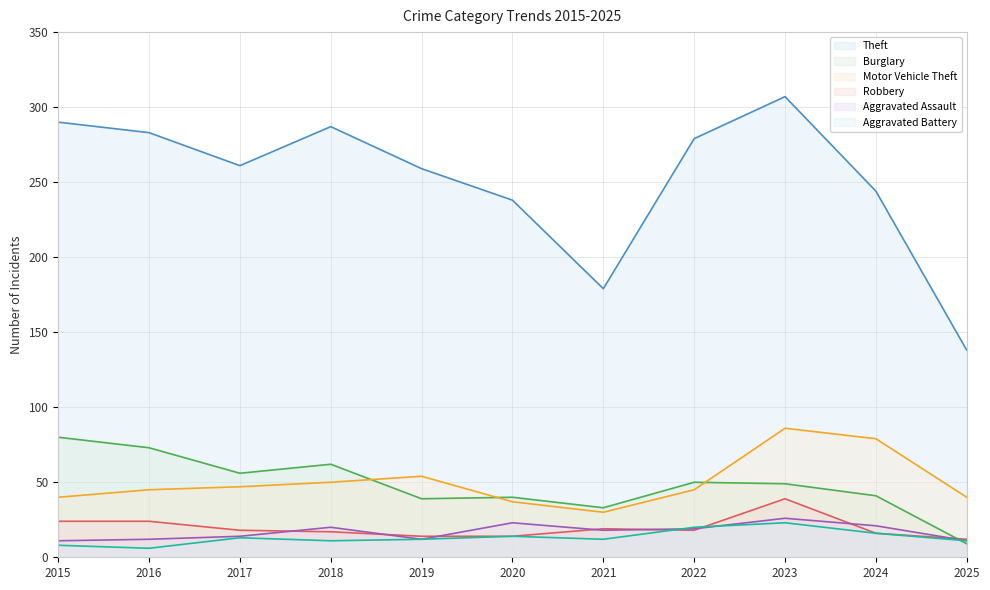

Which has a higher value, 2025 or 2020?

2020